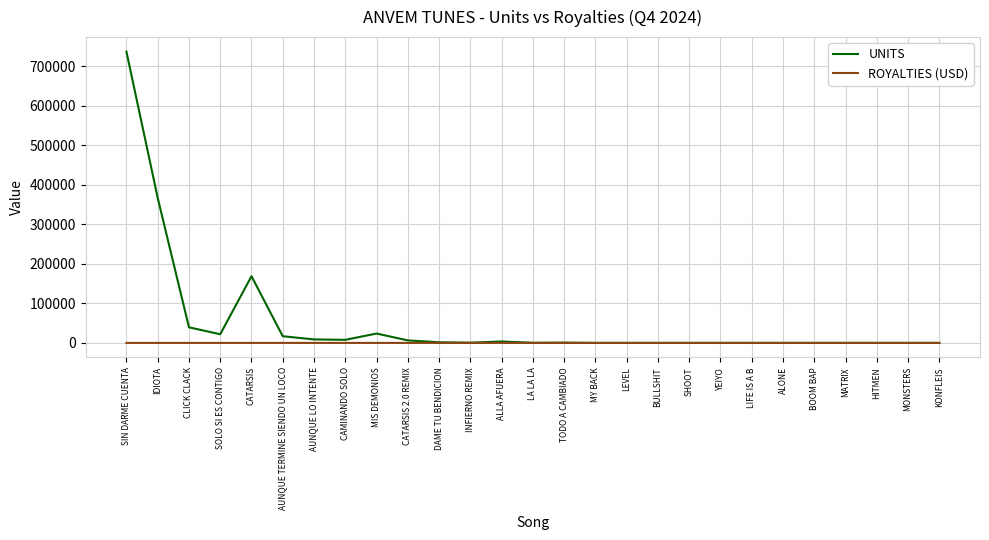

At which category does UNITS reach its first local valley?

SOLO SI ES CONTIGO